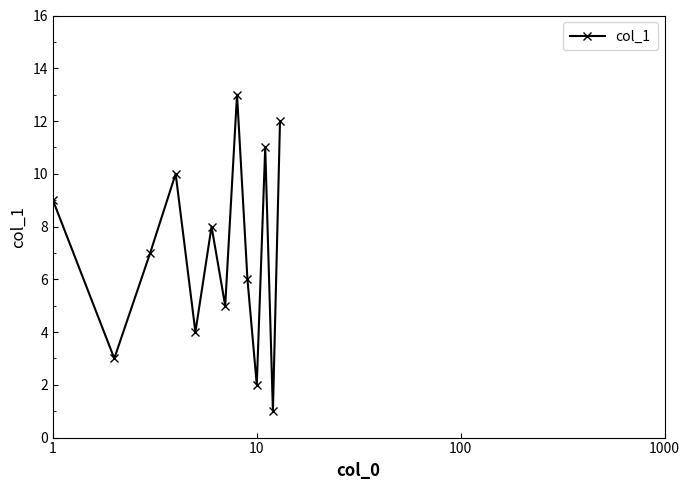

What is the maximum value shown in the chart?

13